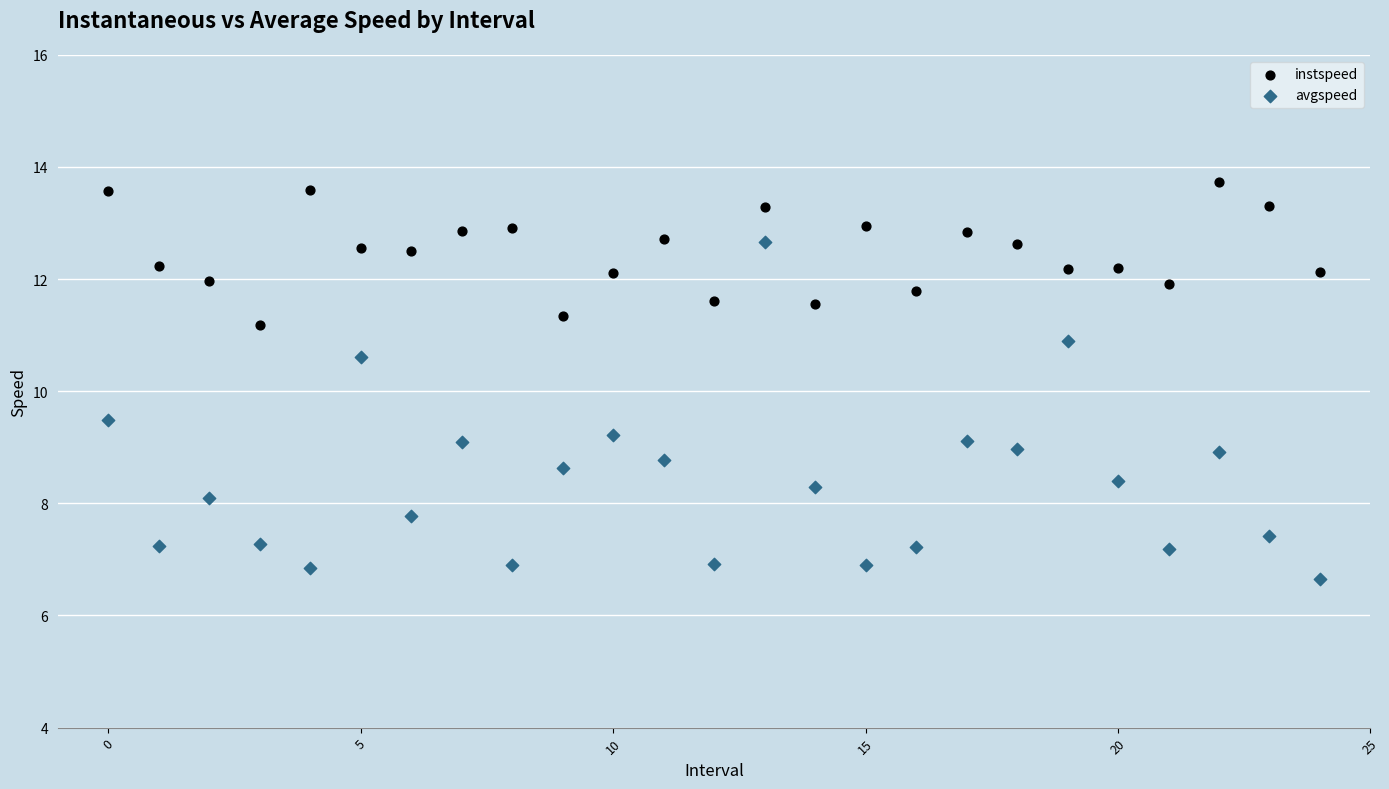

What are all the series names shown in the legend?

instspeed, avgspeed